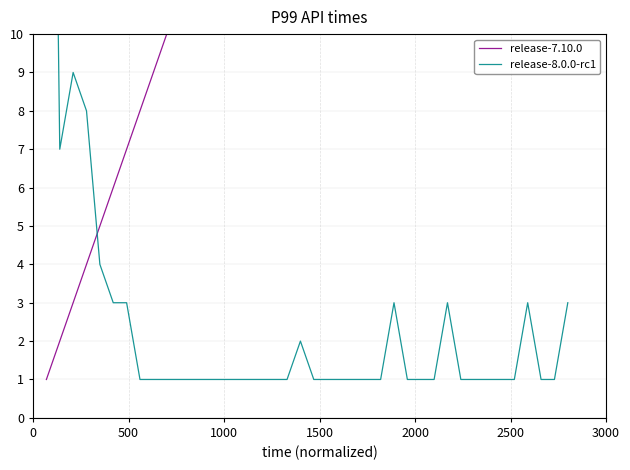

Does the chart display data point markers on the line(s)?

No